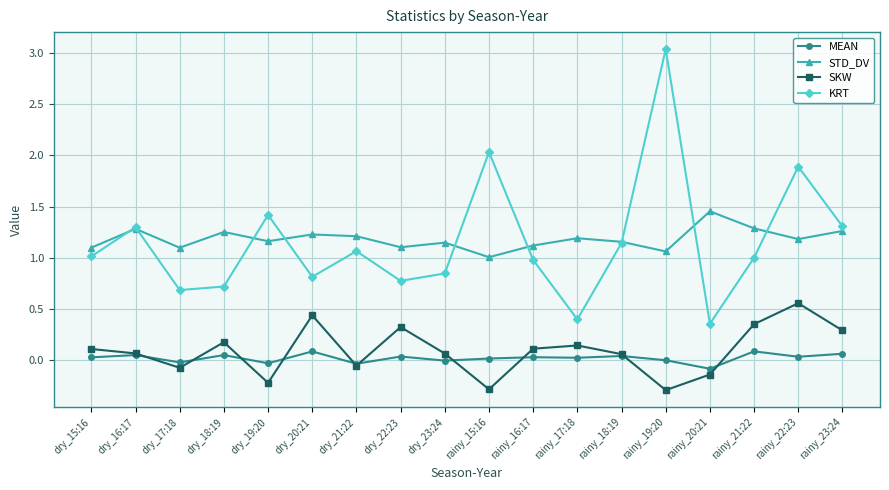

Which series has the widest spread of values?

KRT